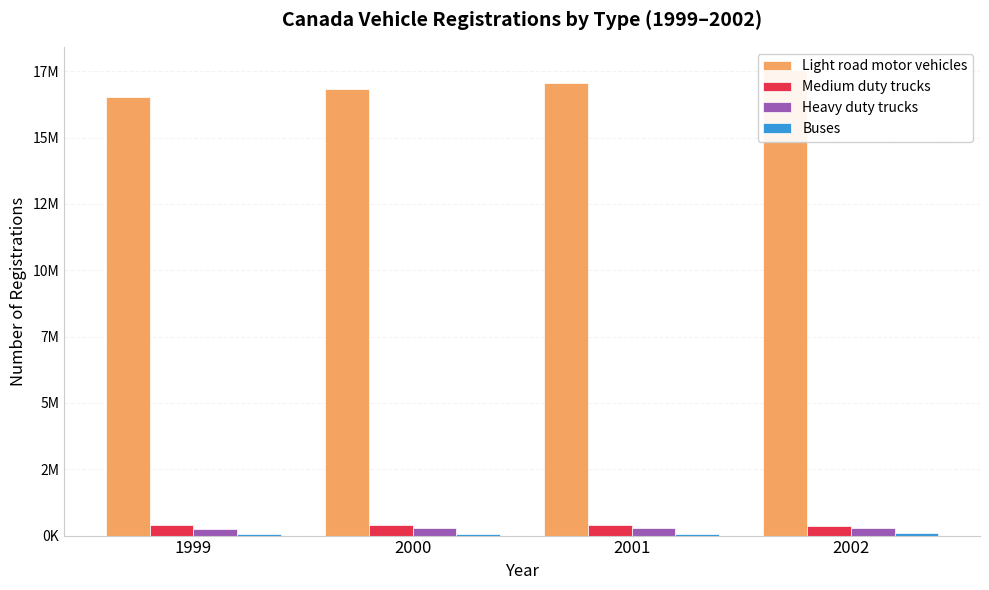

How many bars are there in total?

16